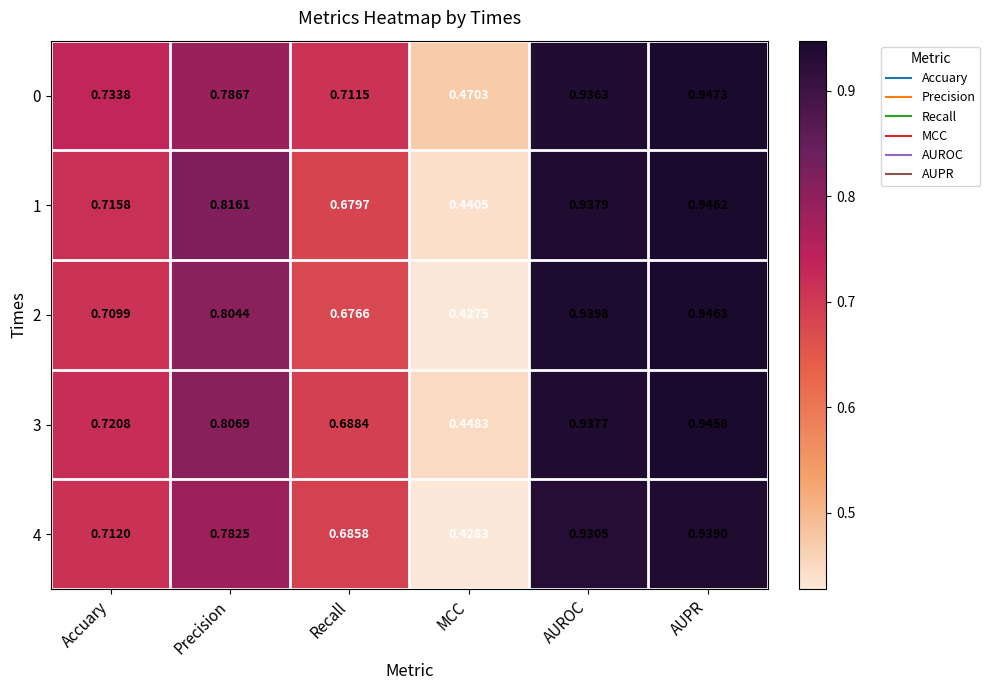

Is the value of 3 at Precision greater than the value of 2 at Precision?

Yes